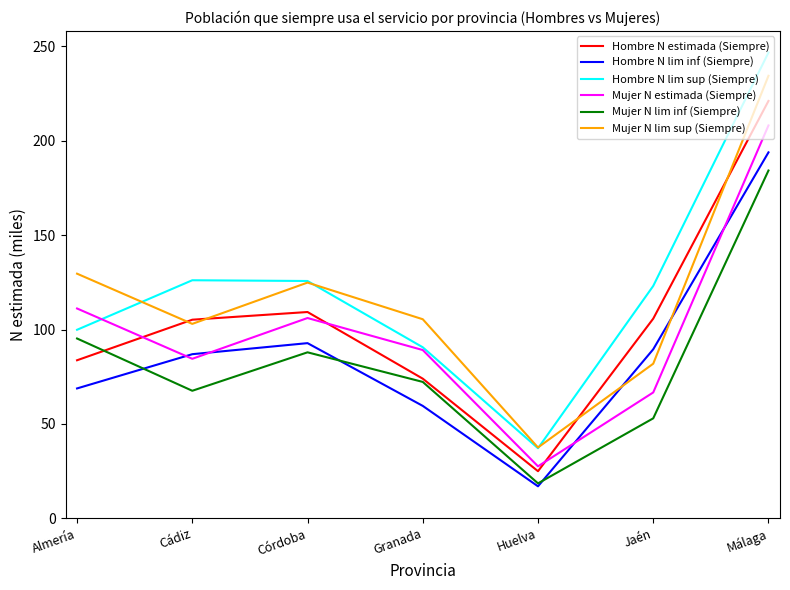

What is the sum of all Mujer N lim inf (Siempre) values?

578.6